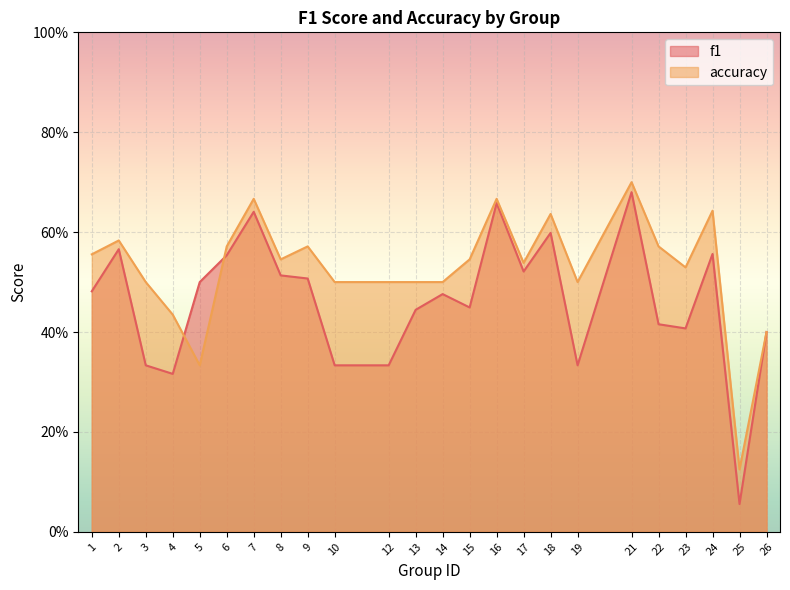

What are all the series names shown in the legend?

f1, accuracy